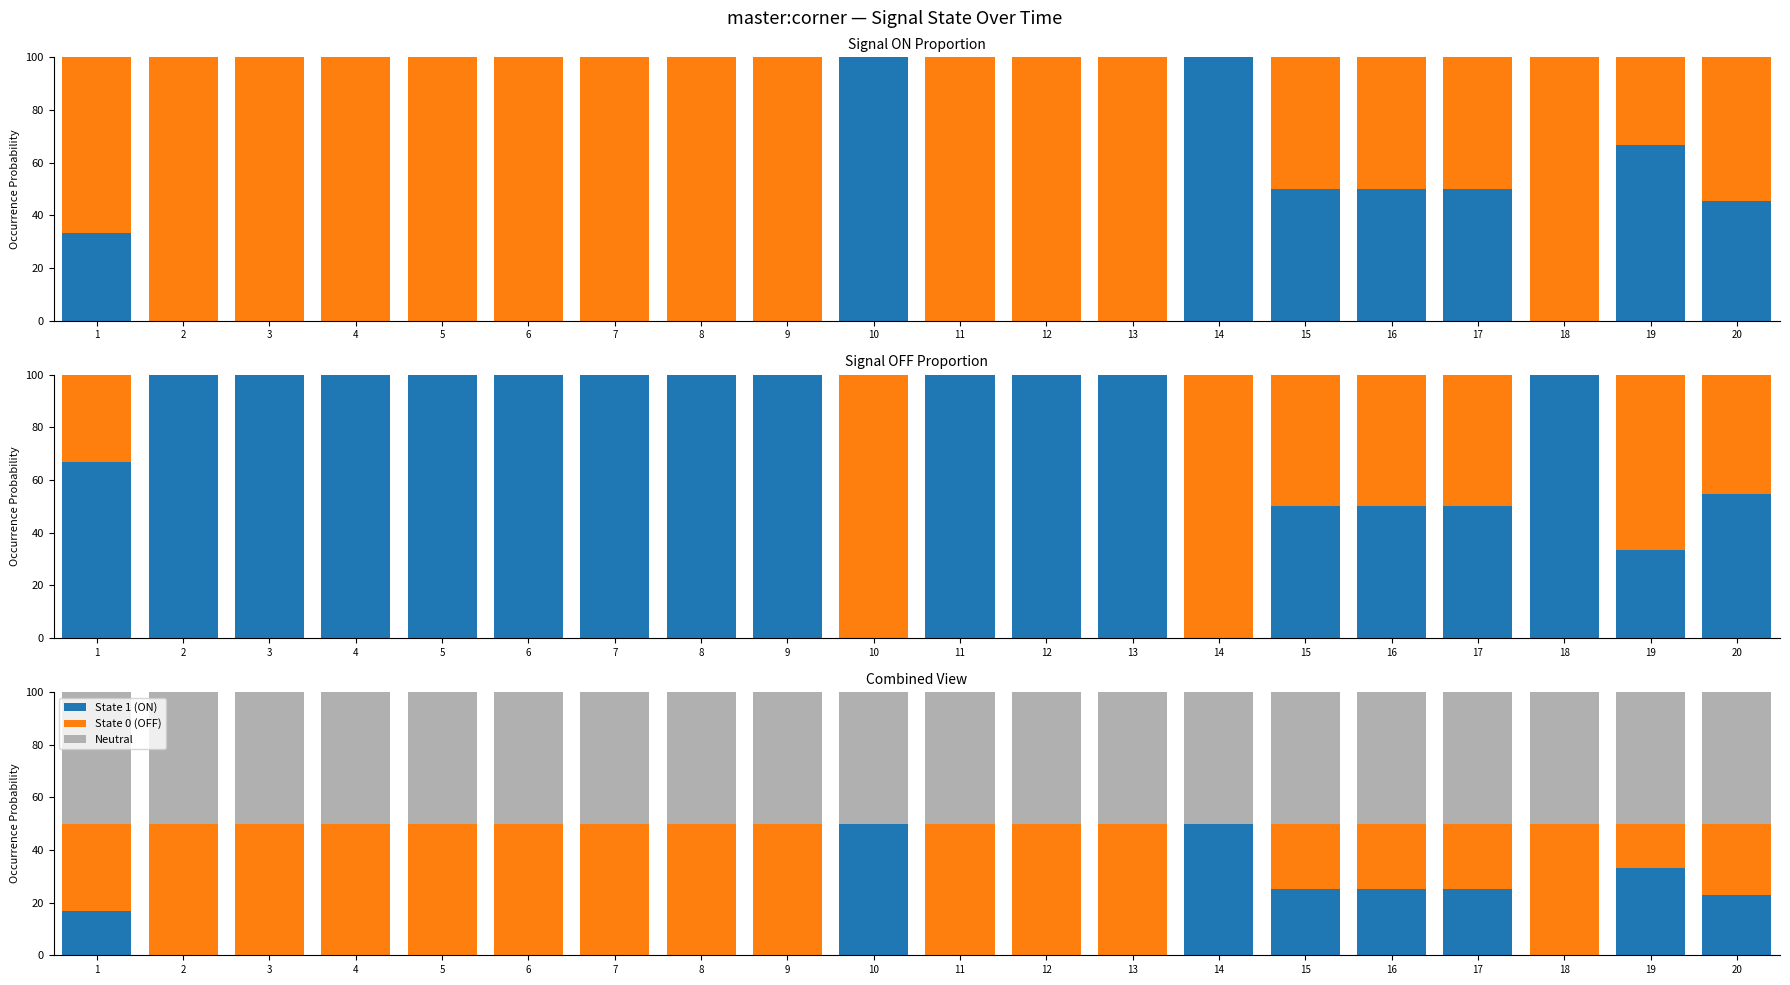

Count the number of categories in the chart.

20